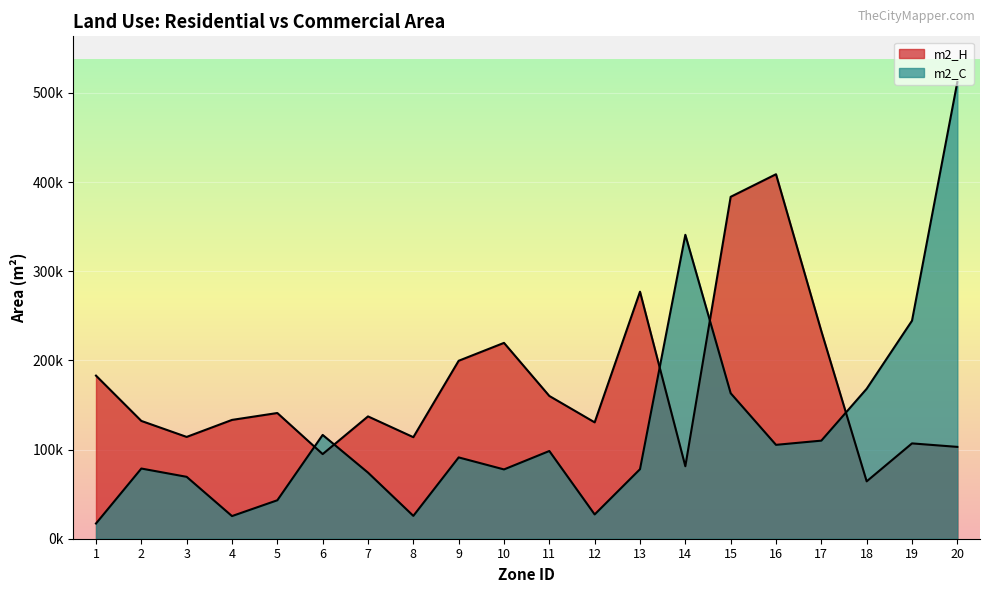

Where is the first local minimum for m2_H?

3